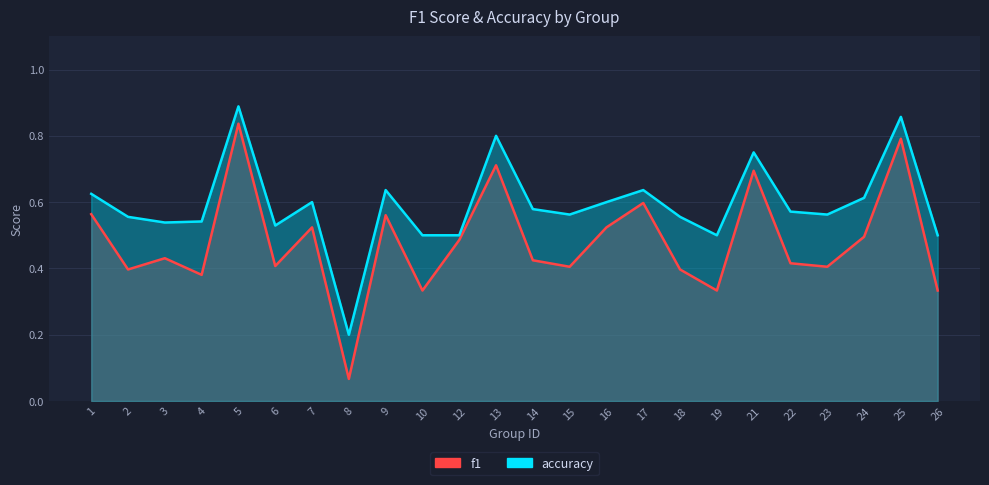

Which label corresponds to the largest value in the chart?

5